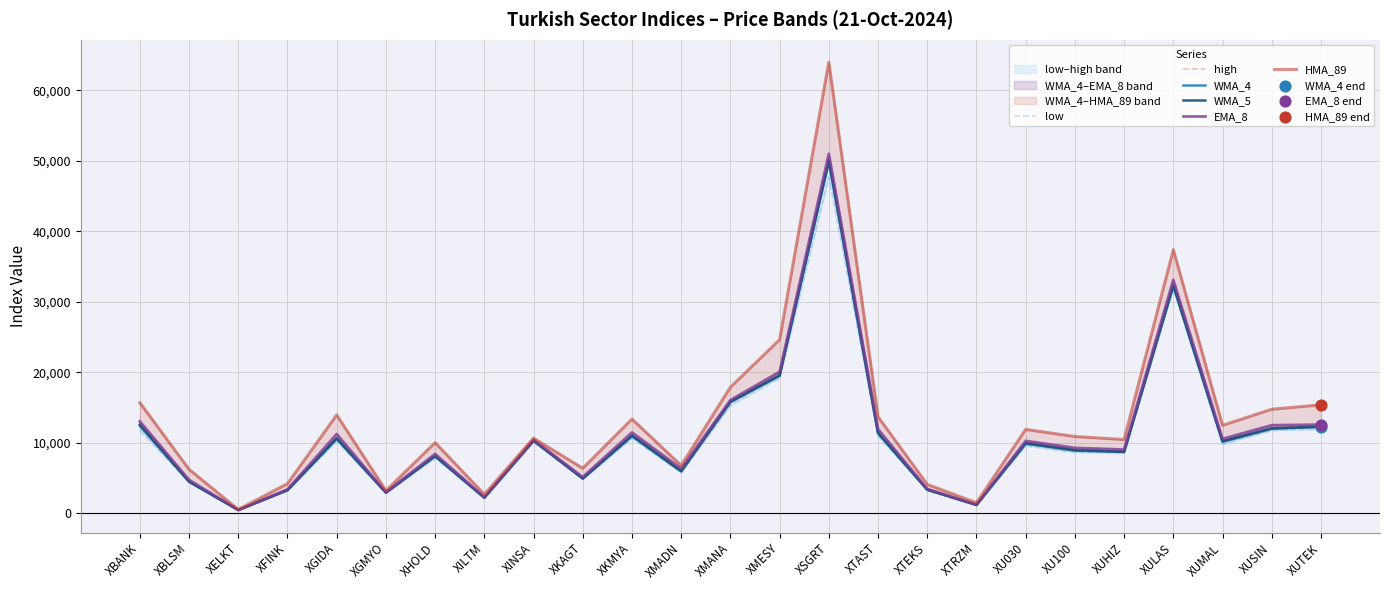

What is the total value across all series at XGIDA?

67312.2